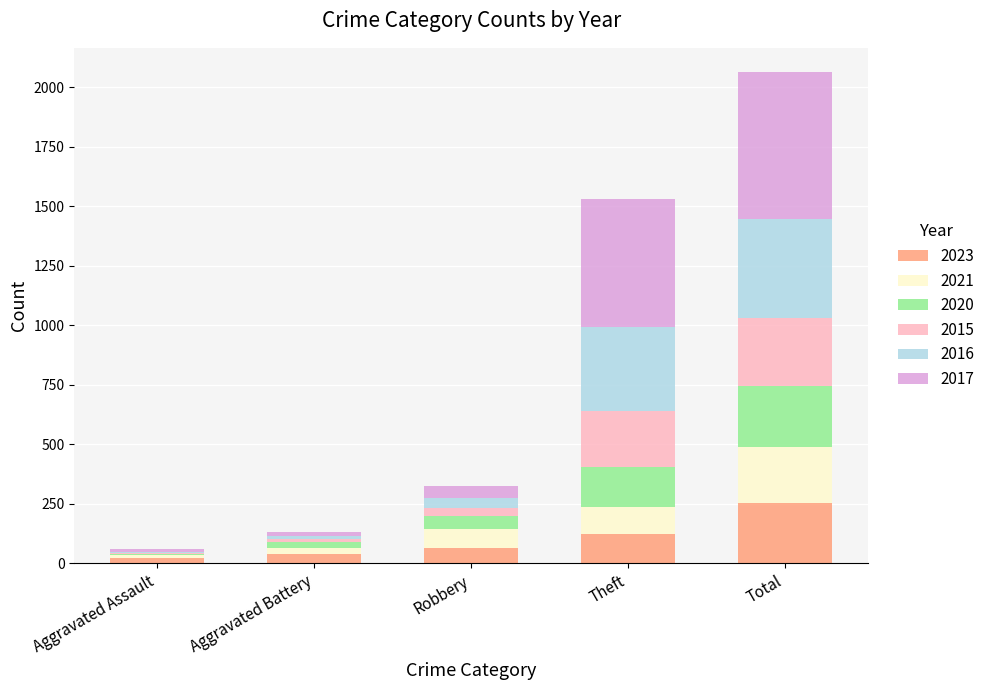

Reading left to right, what are the values for 2023?

Aggravated Assault=22	Aggravated Battery=40	Robbery=64	Theft=122	Total=255